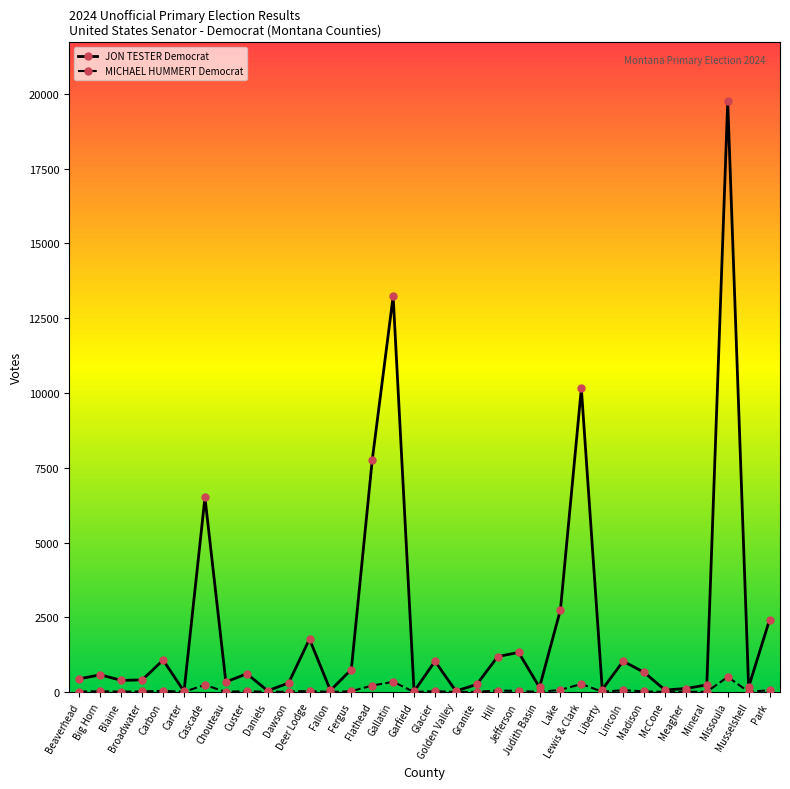

What position from the left is Dawson?

11